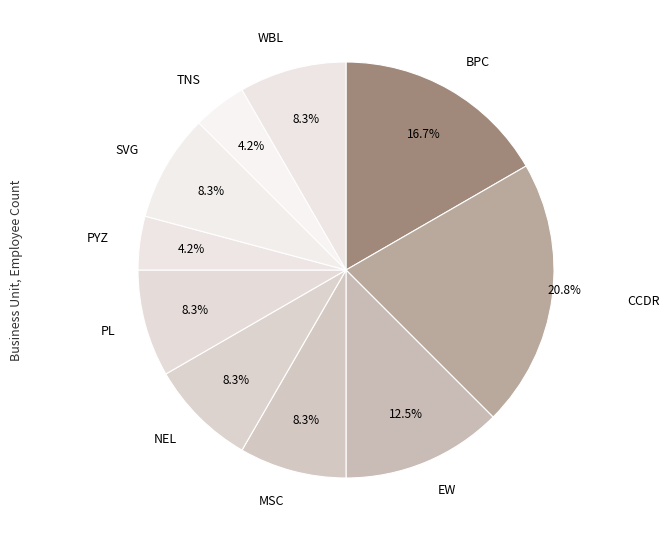

What percentage is NOT represented by PL?

91.7%